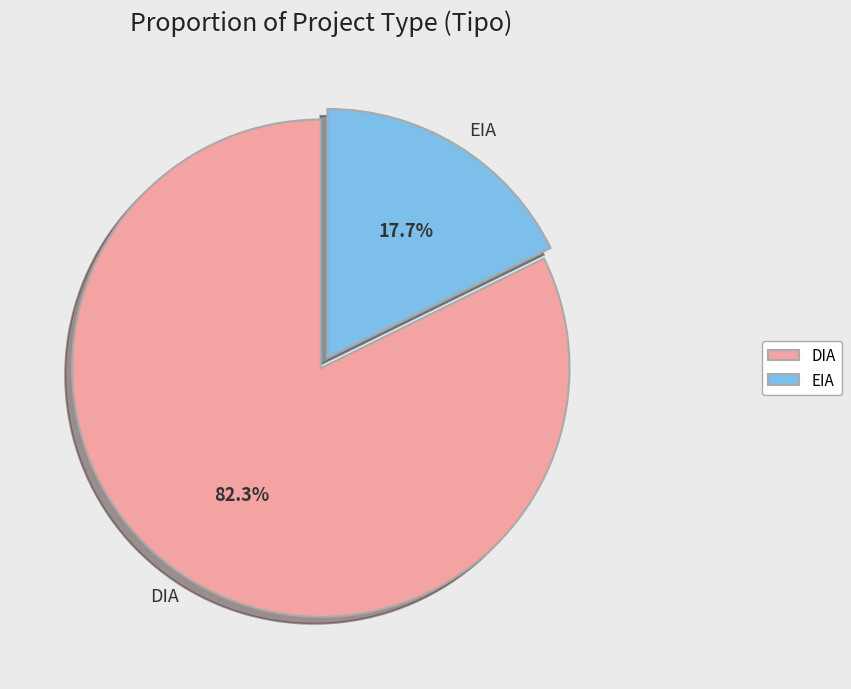

Is the sum of EIA and DIA greater than half?

Yes